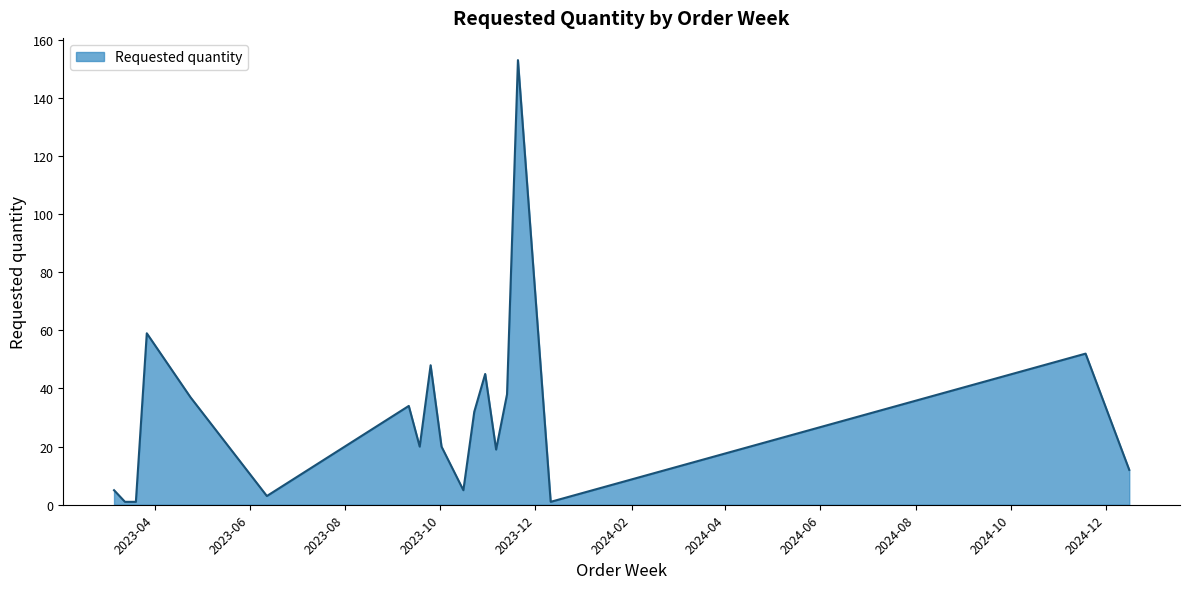

What is the maximum value shown in the chart?

153